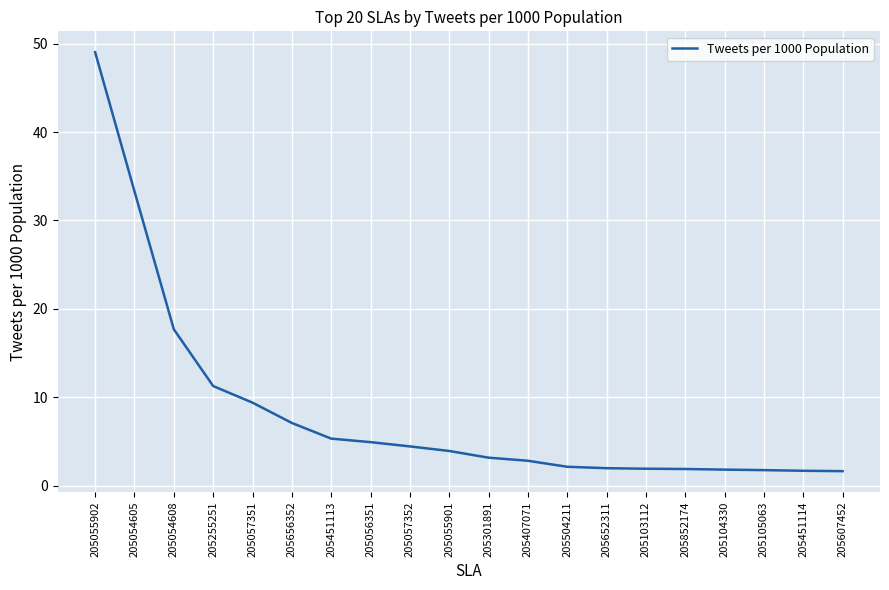

How many categories are shown in the chart?

20